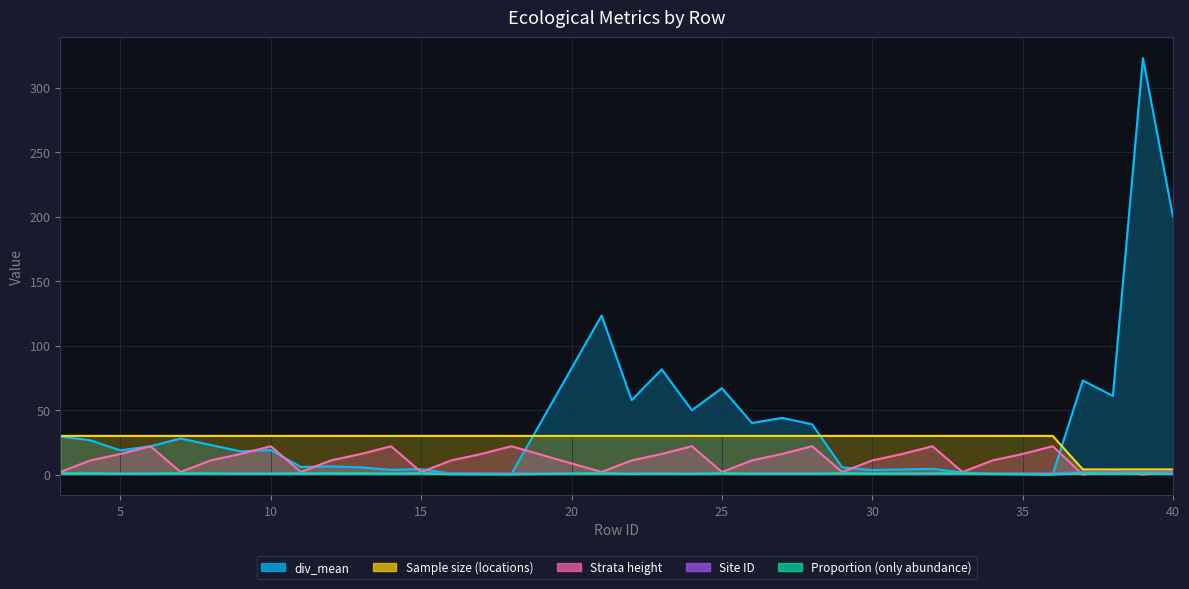

How many series are shown in this chart?

5